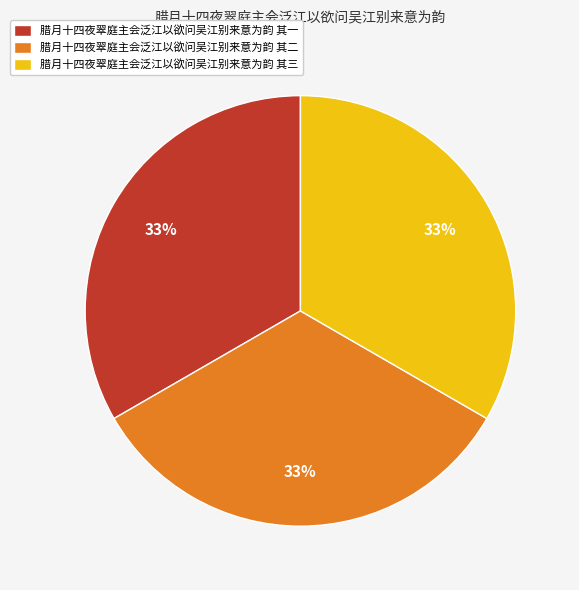

To the nearest percent, what percentage of the pie is 腊月十四夜翠庭主会泛江以欲问吴江别来意为韵 其一?

33%